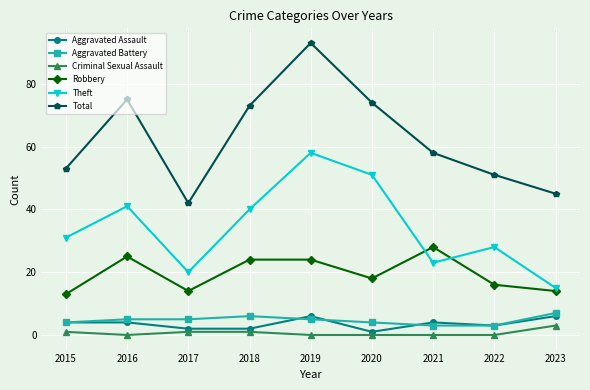

Reading right to left, list all the values displayed in this chart.

Aggravated Assault: 6	3	4	1	6	2	2	4	4
Aggravated Battery: 7	3	3	4	5	6	5	5	4
Criminal Sexual Assault: 3	0	0	0	0	1	1	0	1
Robbery: 14	16	28	18	24	24	14	25	13
Theft: 15	28	23	51	58	40	20	41	31
Total: 45	51	58	74	93	73	42	75	53